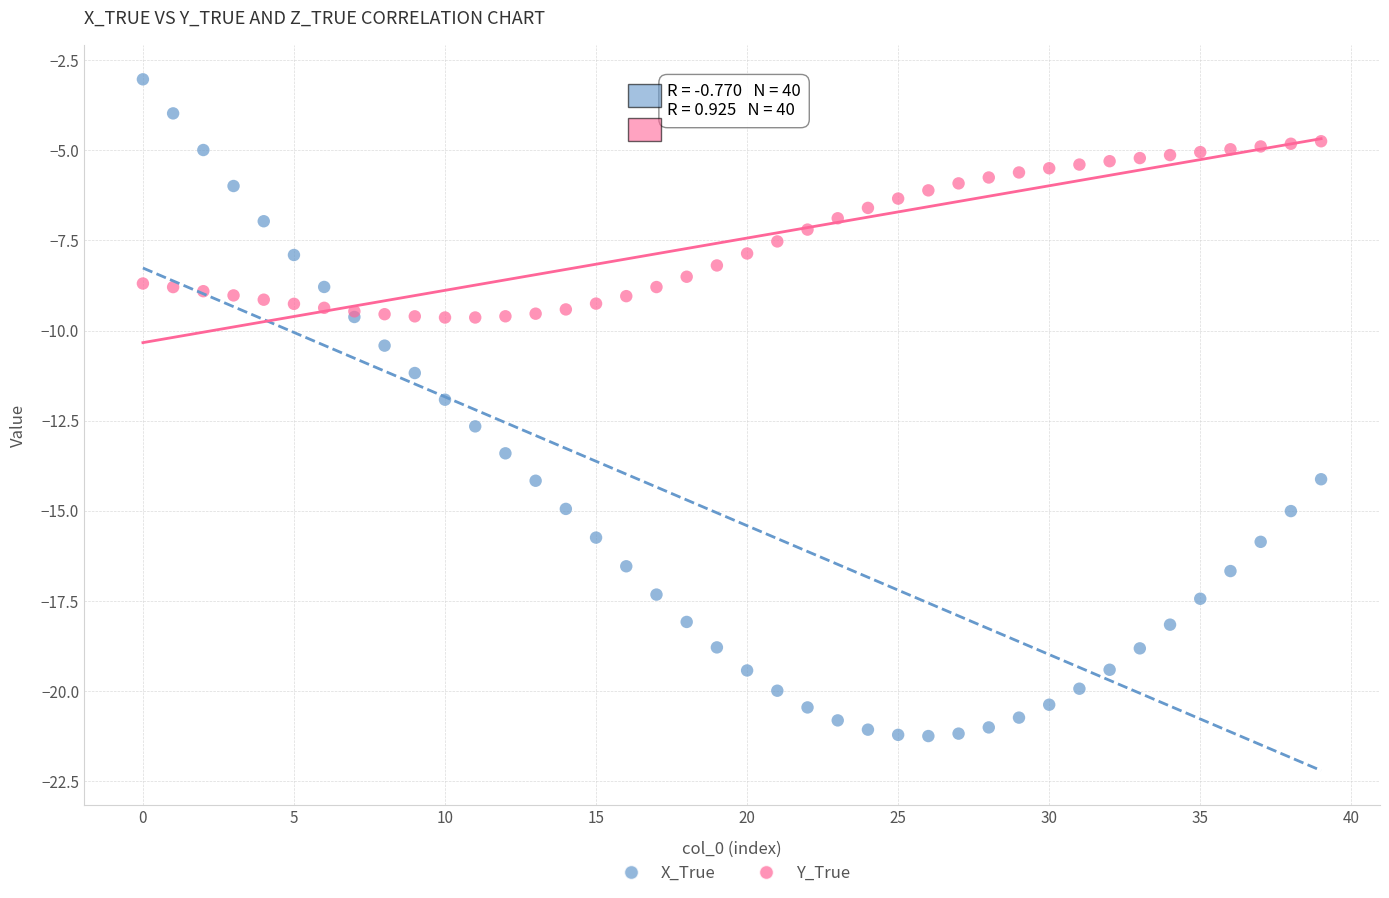

Which series has the widest spread of Y values?

X_True